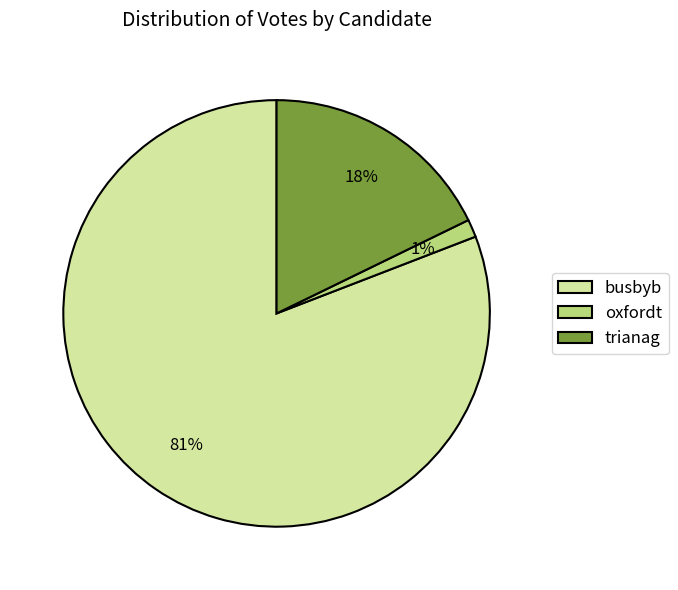

Do oxfordt and busbyb together represent more than half of the pie?

Yes